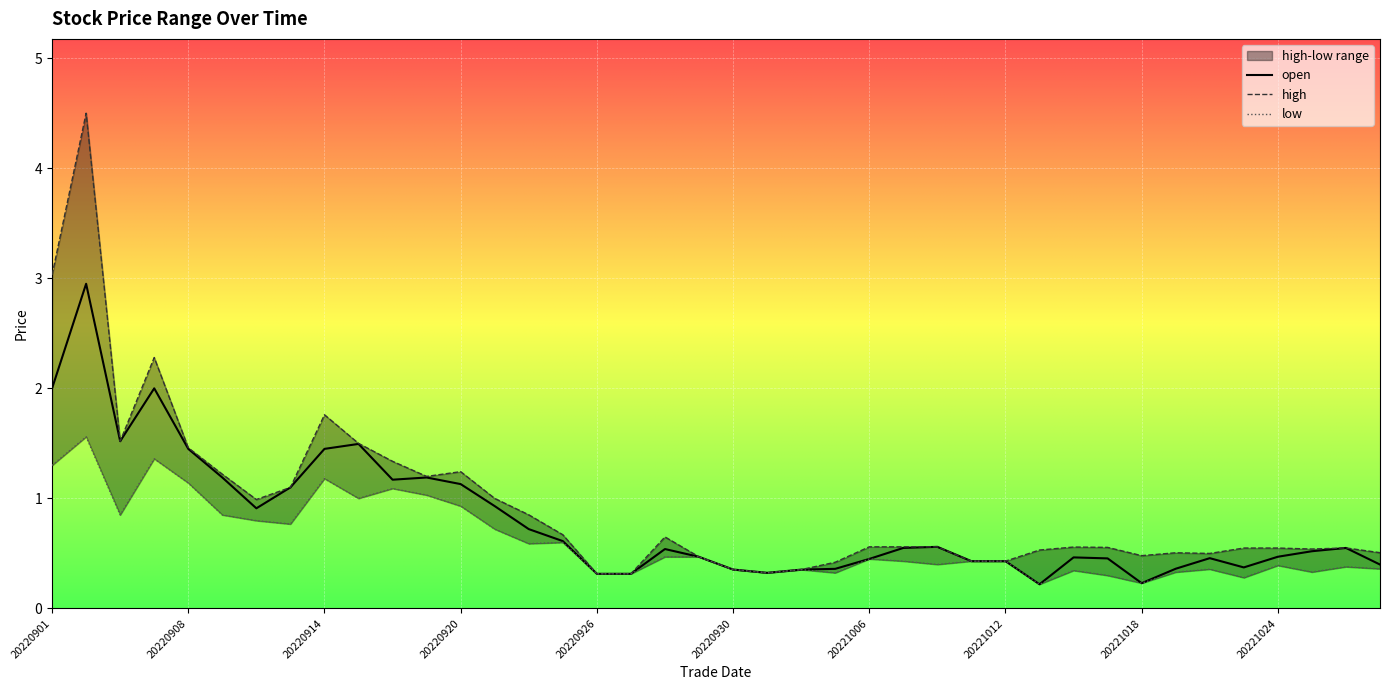

What is the value of the high point at the 16th from the left?

0.7